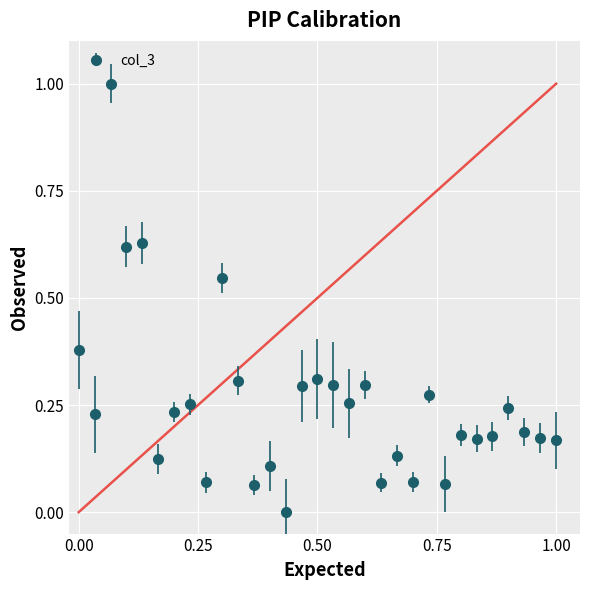

True or false: the data has more than 1 interior local peaks.

True